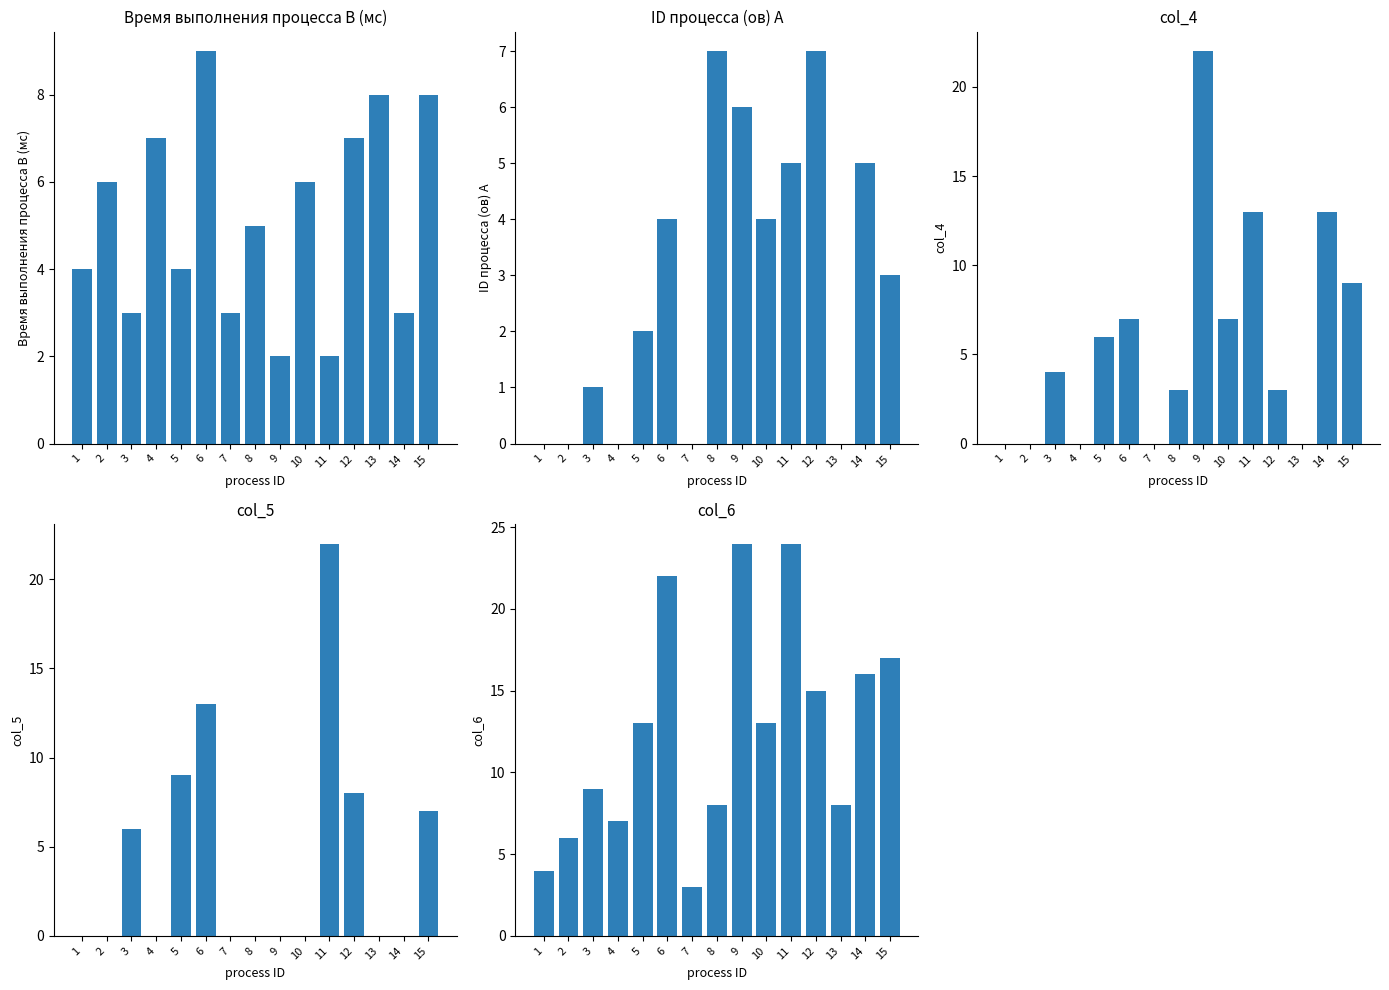

Reading right to left, what are all the values shown in this chart?

Время выполнения процесса B (мс): 15=8	14=3	13=8	12=7	11=2	10=6	9=2	8=5	7=3	6=9	5=4	4=7	3=3	2=6	1=4
ID процесса (ов) A: 15=3	14=5	13=0	12=7	11=5	10=4	9=6	8=7	7=0	6=4	5=2	4=0	3=1	2=0	1=0
col_4: 15=9	14=13	13=0	12=3	11=13	10=7	9=22	8=3	7=0	6=7	5=6	4=0	3=4	2=0	1=0
col_5: 15=7	14=0	13=0	12=8	11=22	10=0	9=0	8=0	7=0	6=13	5=9	4=0	3=6	2=0	1=0
col_6: 15=17	14=16	13=8	12=15	11=24	10=13	9=24	8=8	7=3	6=22	5=13	4=7	3=9	2=6	1=4